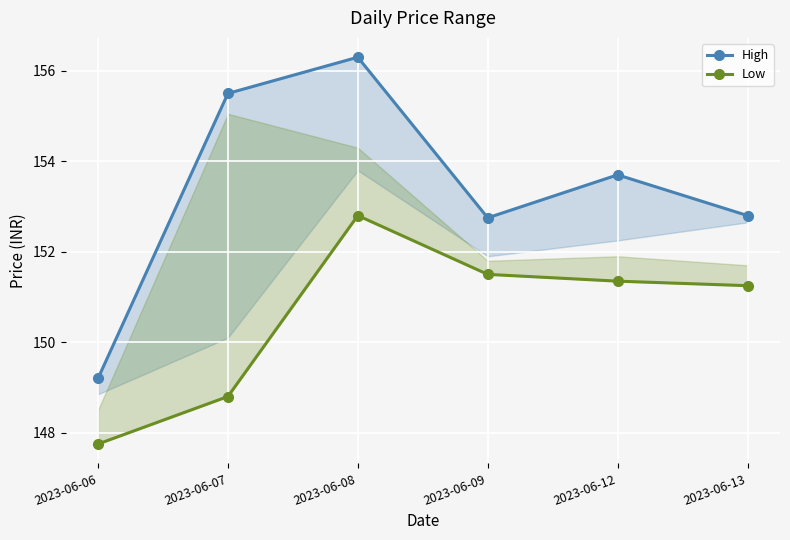

At which category is the sum across all series the highest?

2023-06-08